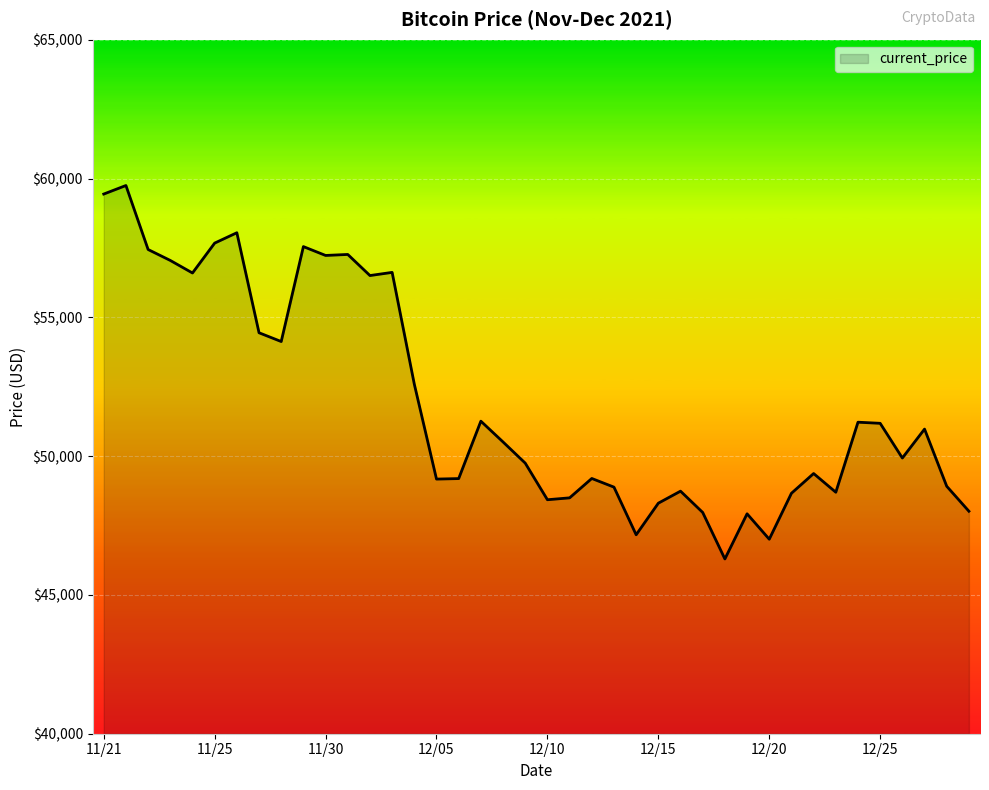

What is the minimum value shown in the chart?

46296